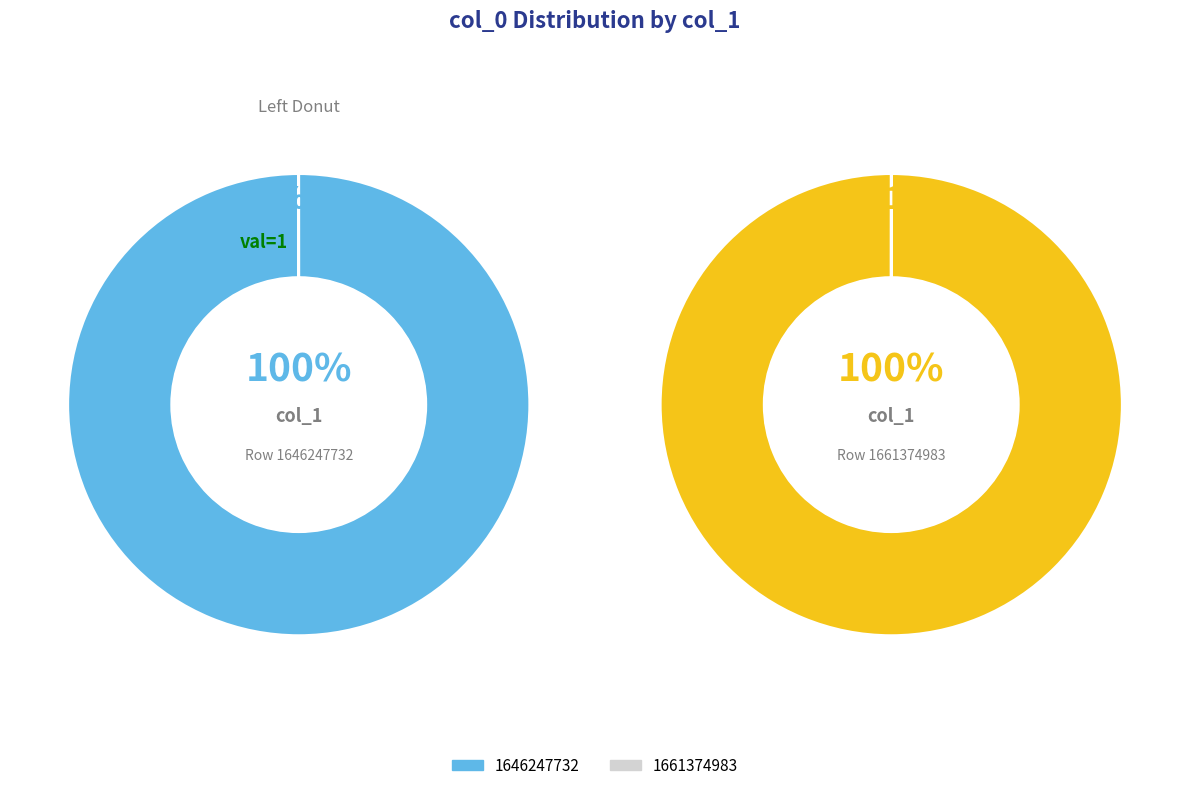

To the nearest percent, what percentage of the pie is 1661374983?

100%